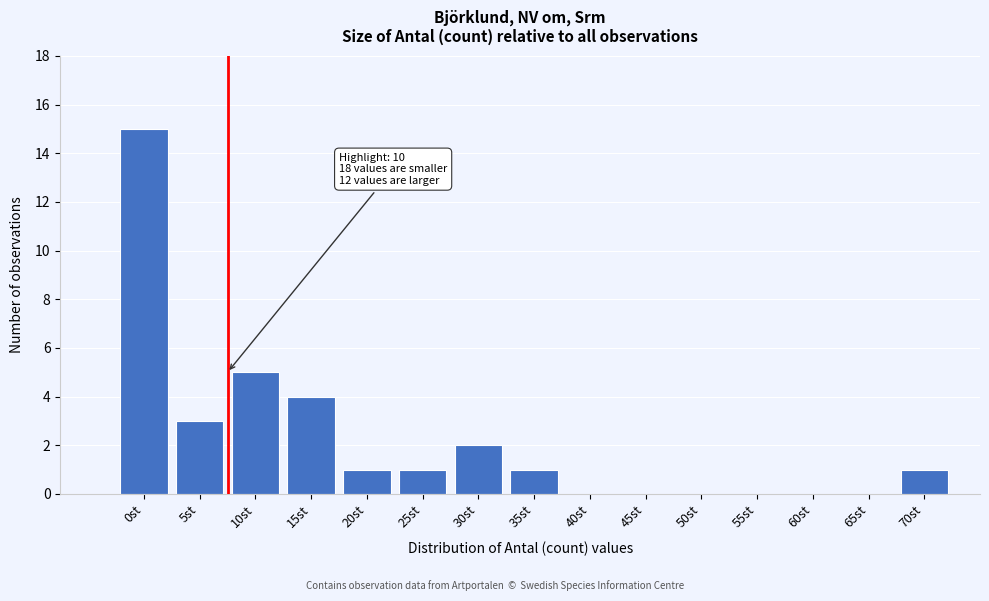

Is it true that the value at 0st is 20?

False